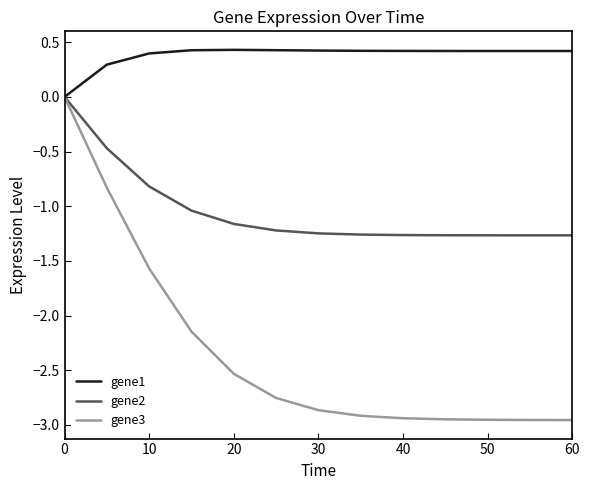

Does the chart have visible grid lines?

No